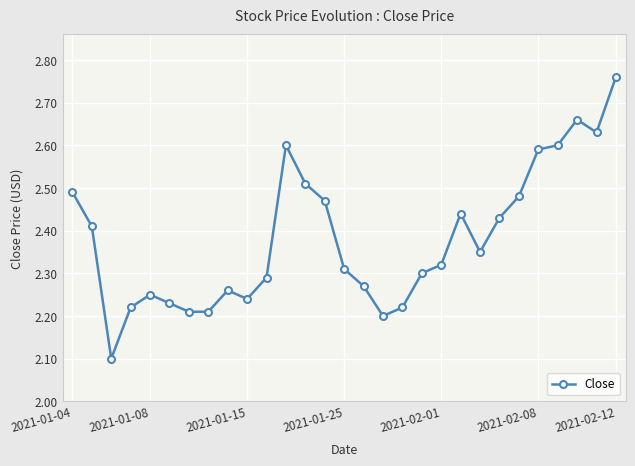

True or false: the data has more than 2 interior local peaks.

True